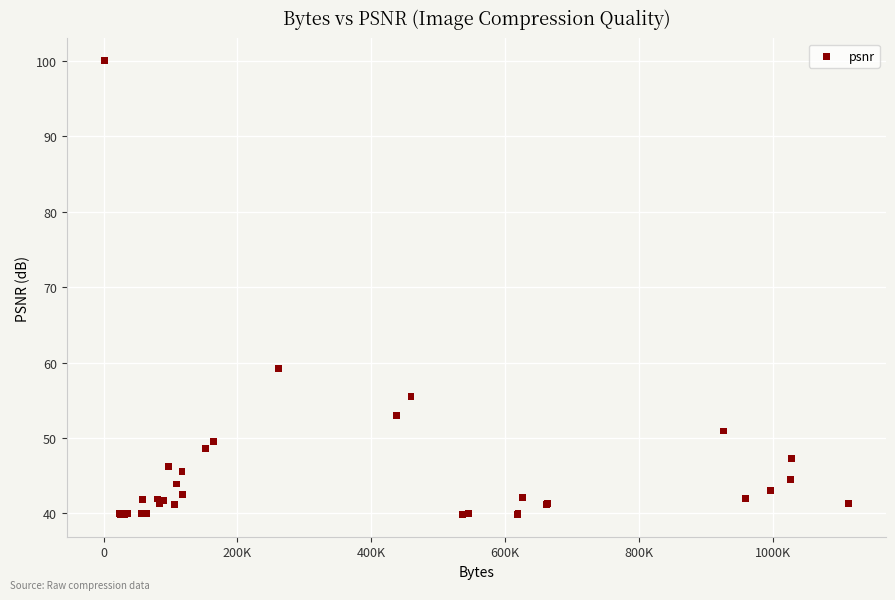

What Y value in the scatter plot is closest to 69?

59.2